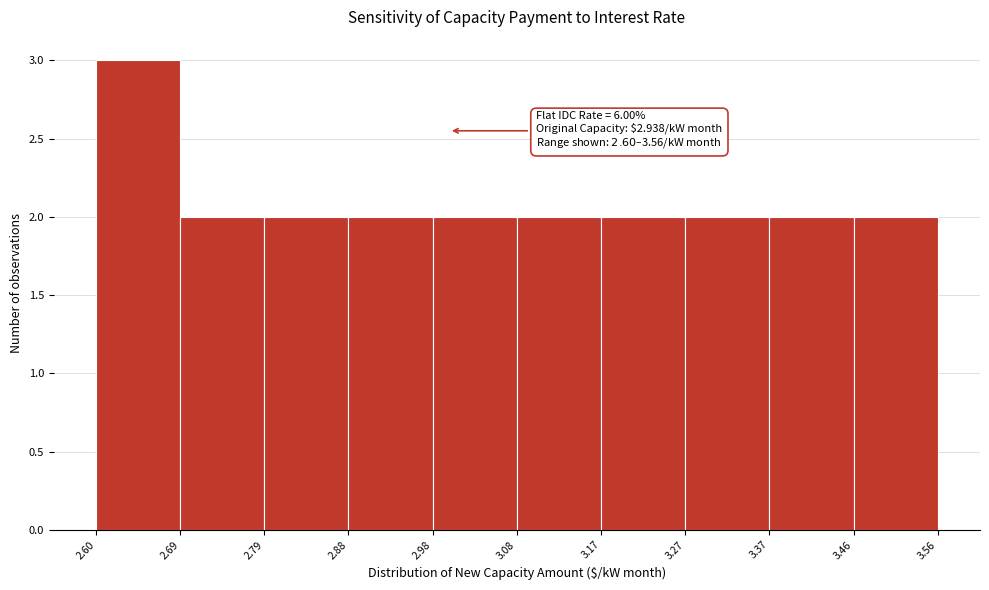

Which range on the x-axis has the tallest bar?

2.60 to 2.69